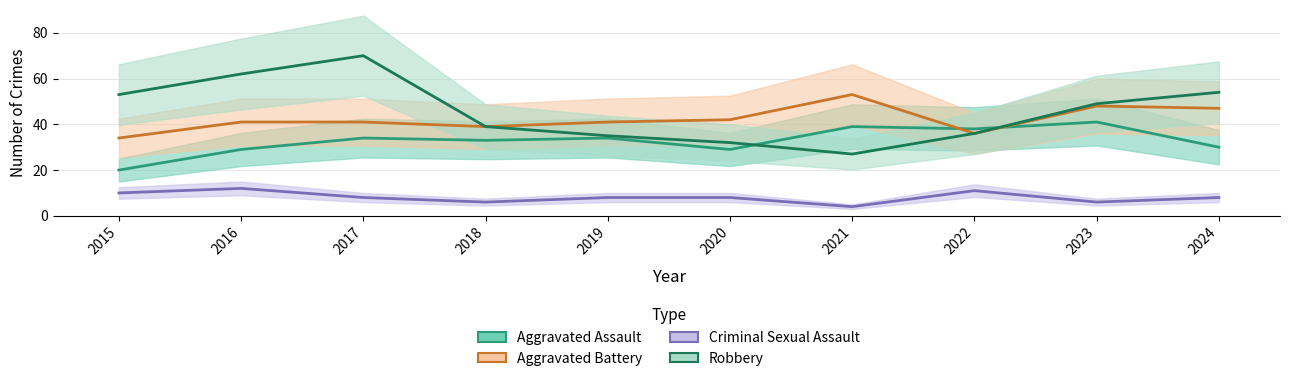

How many series are shown in this chart?

4